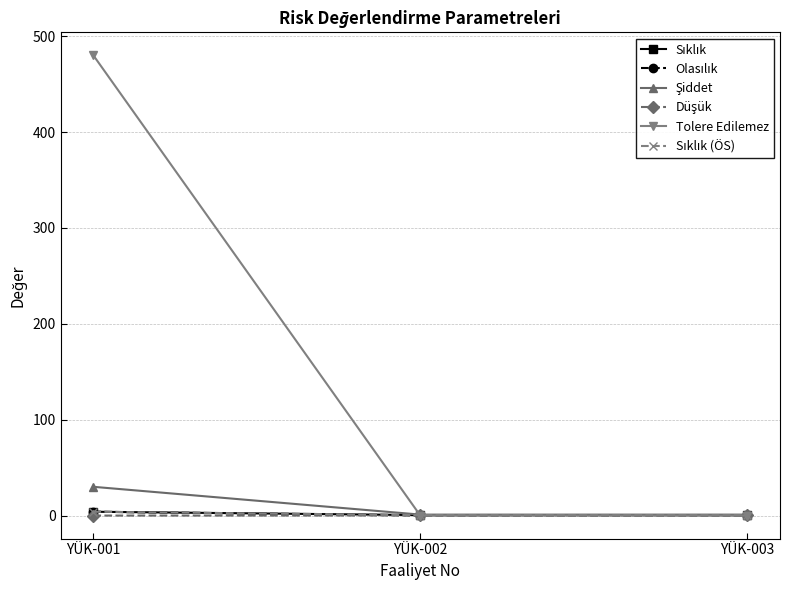

How many lines are shown in the chart?

6